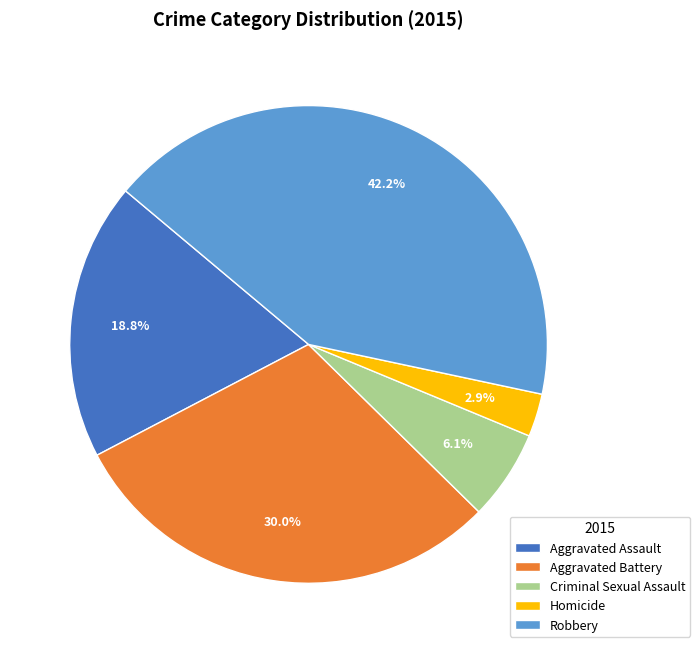

What is the ratio of the value at Homicide to the value at Aggravated Assault?

0.2